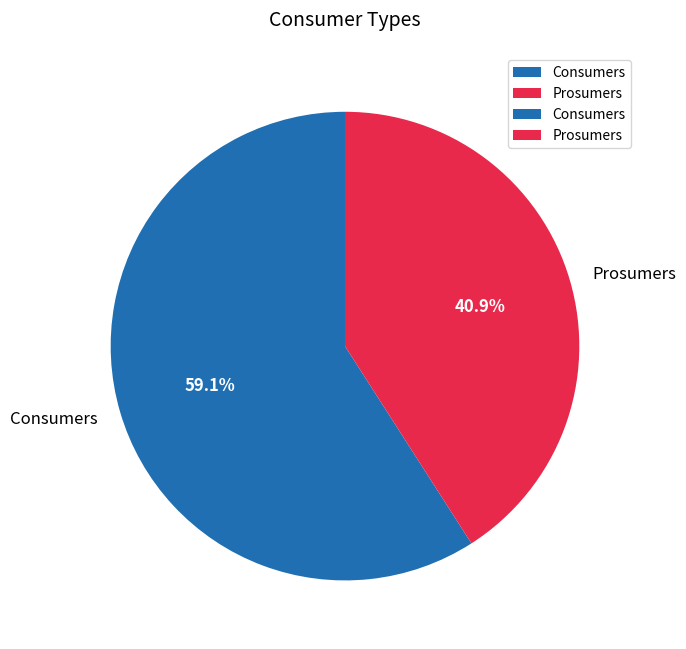

The Prosumers slice represents 55% of the pie. True or false?

False